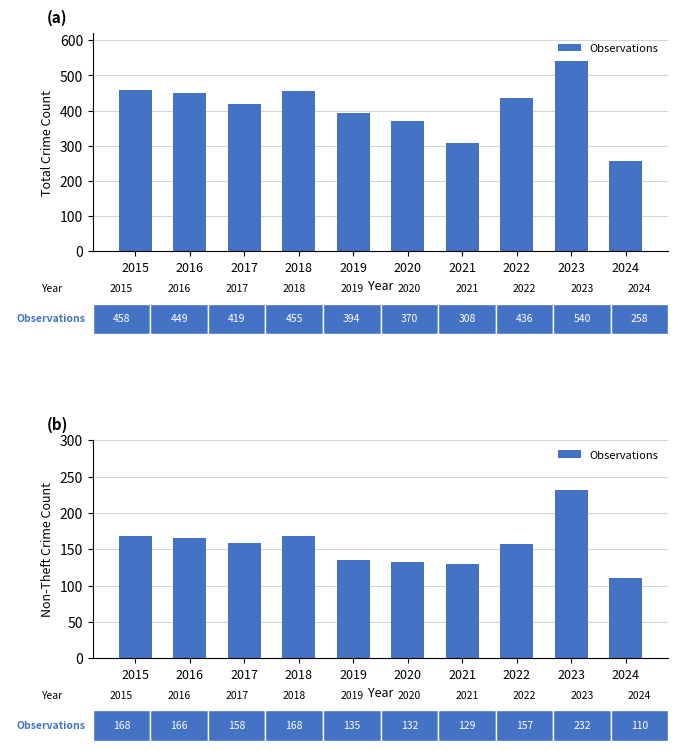

What is the change in value from 2015 to 2019?

-33